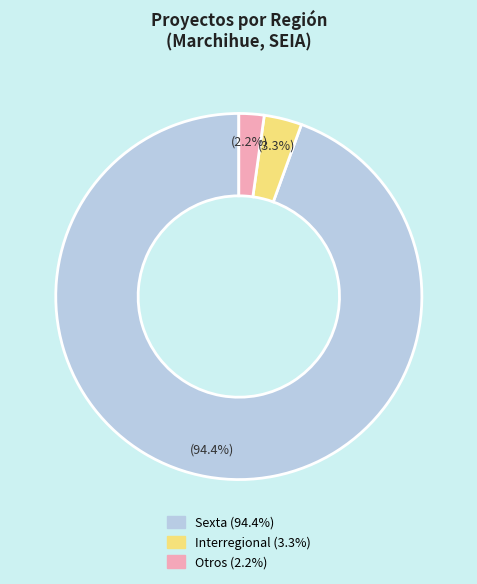

To the nearest percent, what portion does Otros represent?

2%